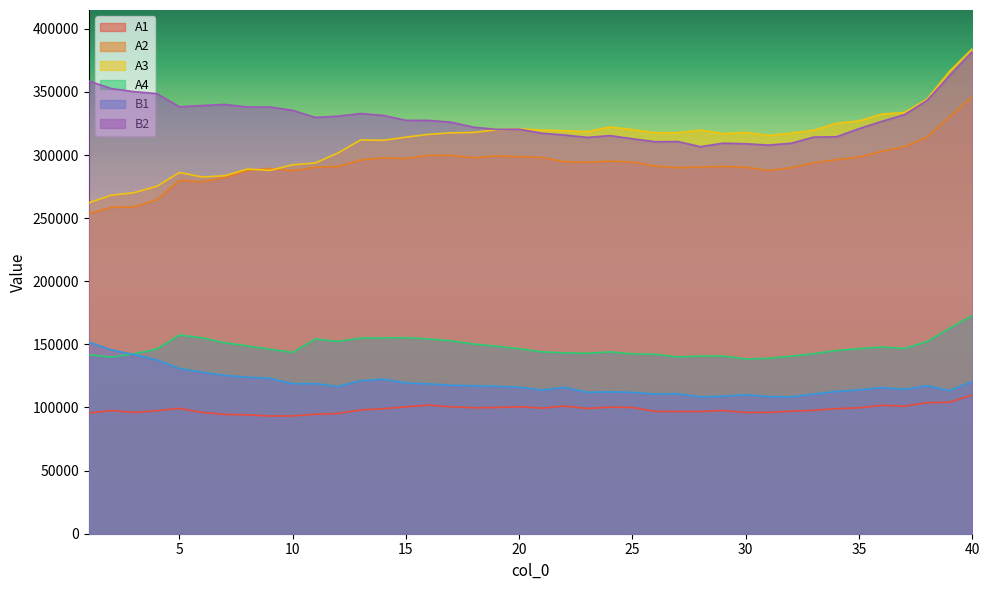

True or false: A3 and B2 cross at least once.

True